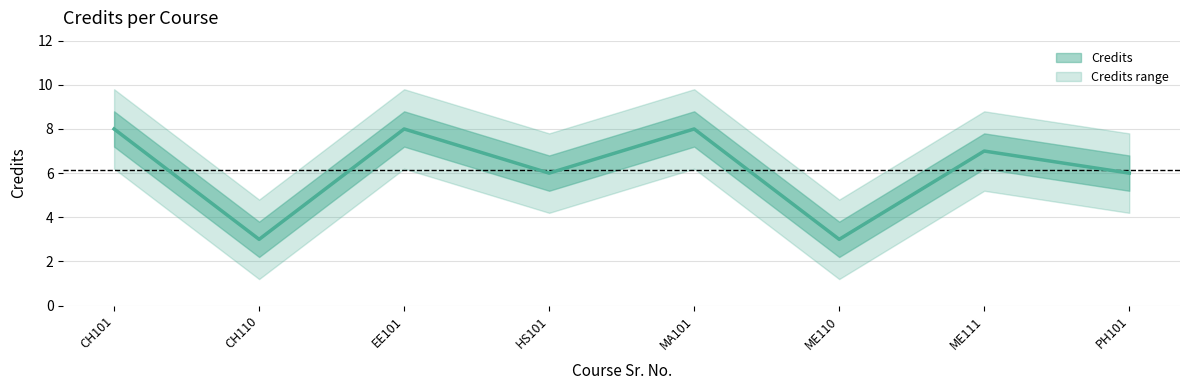

Approximately how many times larger is the value at CH110 compared to HS101?

0.5